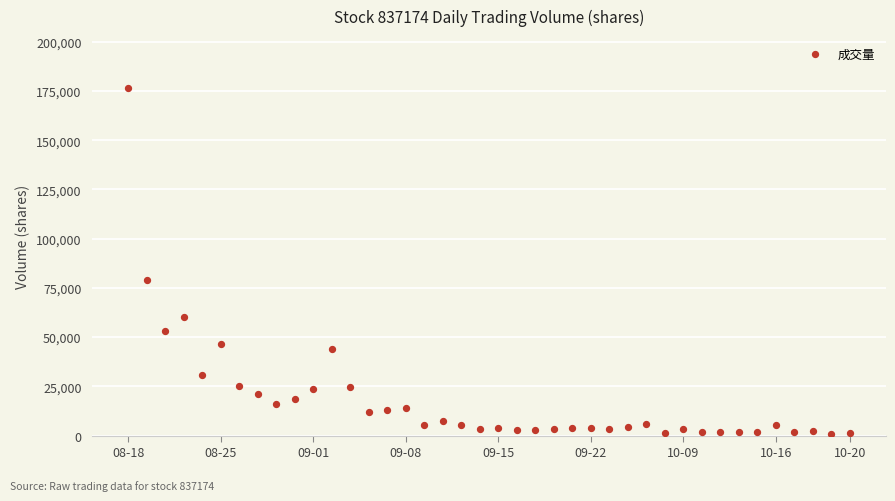

What Y value in the scatter plot is closest to 88670?

79232